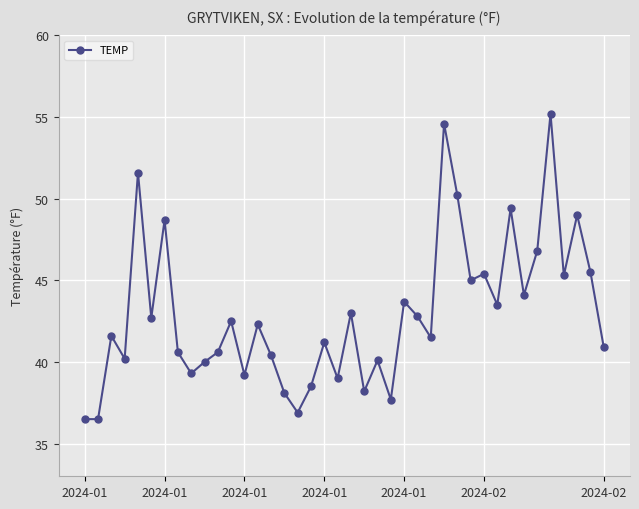

True or false: there are more than 1 points higher than both neighbors.

True